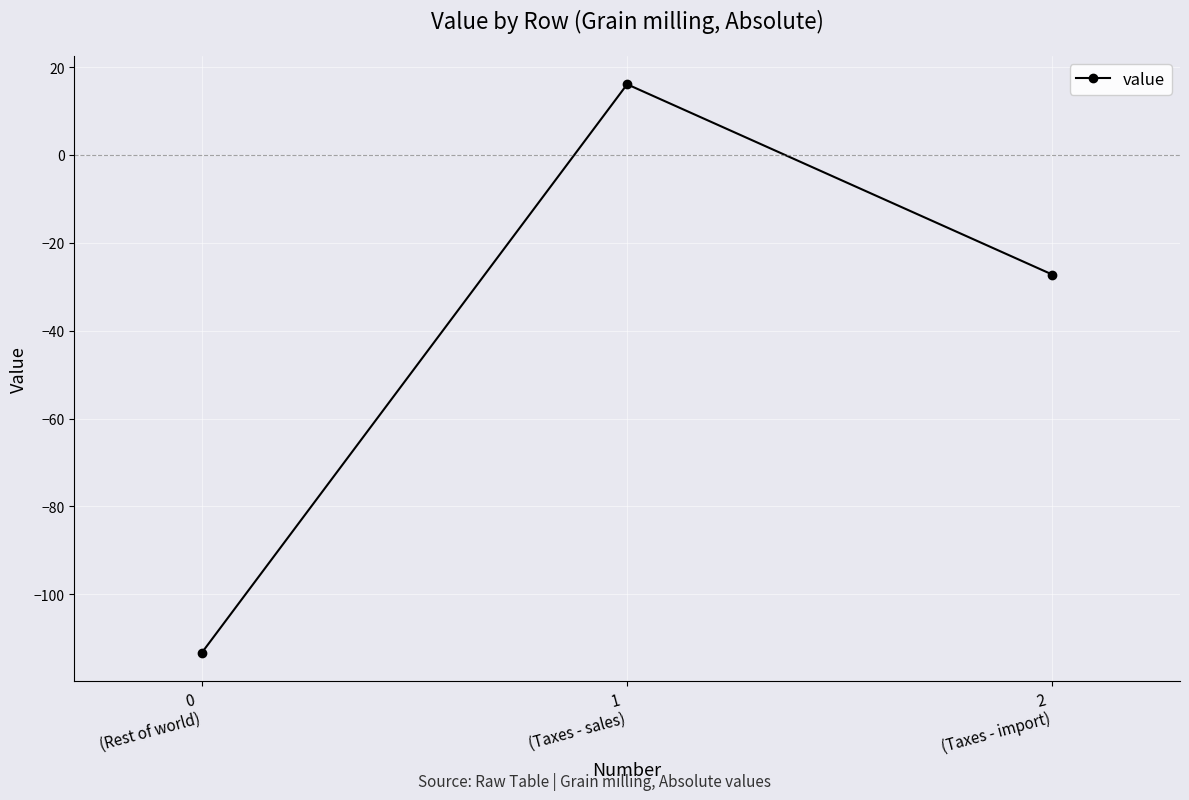

Reading left to right, what are all the values shown in this chart?

-113.3	16.1	-27.2